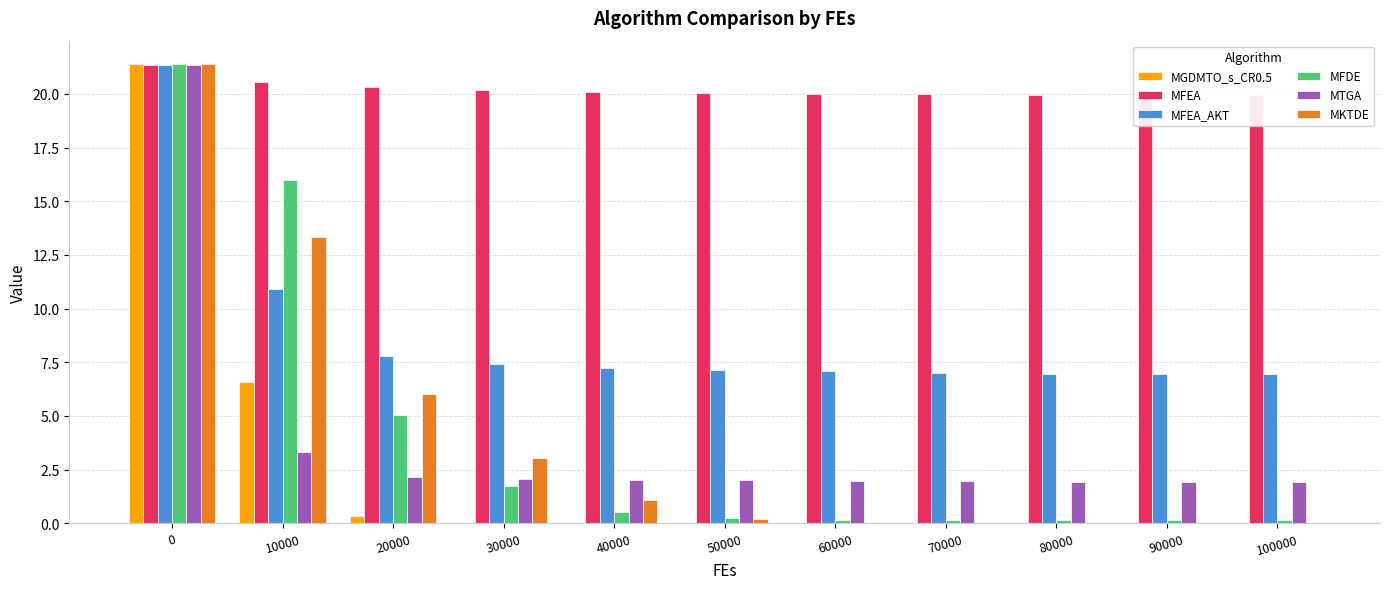

At how many categories does at least one series exceed 6?

11